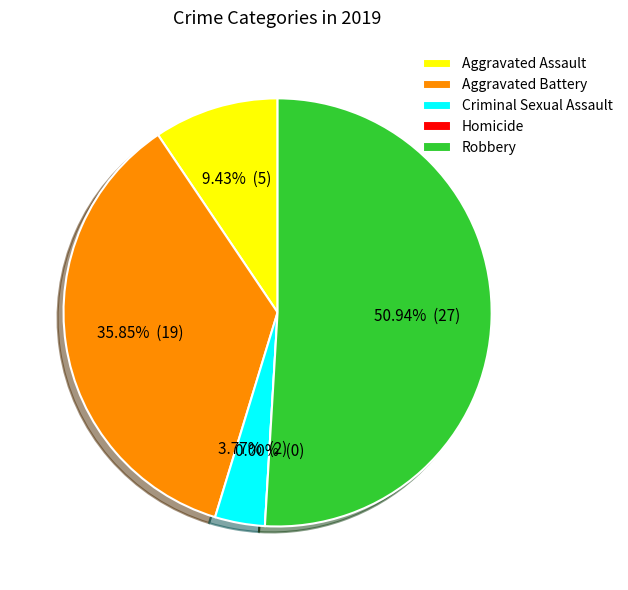

Is Aggravated Assault the majority of the pie?

No